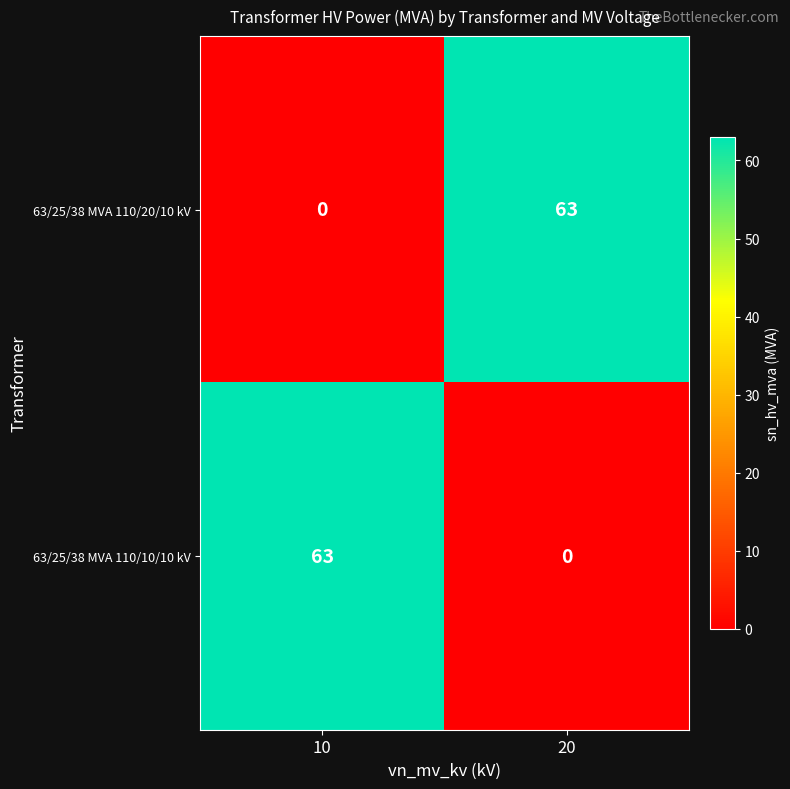

What is the total value across all series at 20?

63